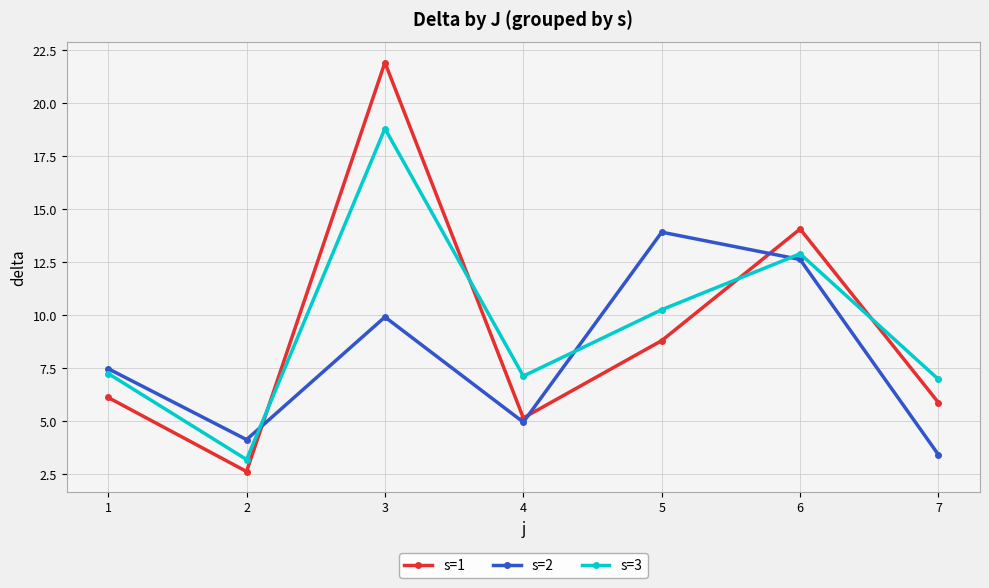

Reading left to right, extract all data points from this chart.

s=1: 1=6.1	2=2.6	3=21.9	4=5.2	5=8.8	6=14.1	7=5.9
s=2: 1=7.5	2=4.1	3=9.9	4=5.0	5=13.9	6=12.6	7=3.4
s=3: 1=7.2	2=3.2	3=18.8	4=7.1	5=10.3	6=12.9	7=7.0